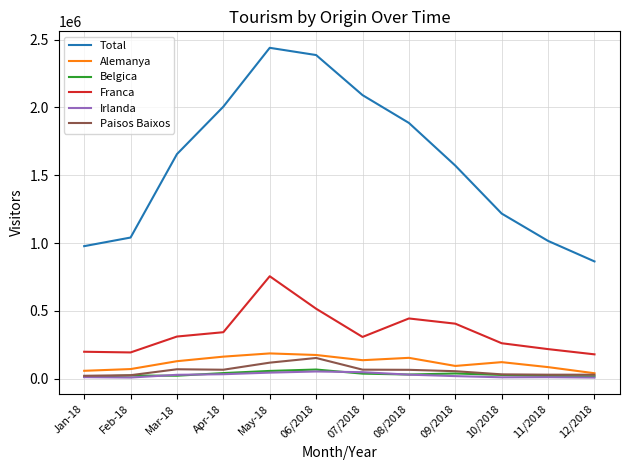

The value of Alemanya at Feb-18 is 71300. True or false?

True